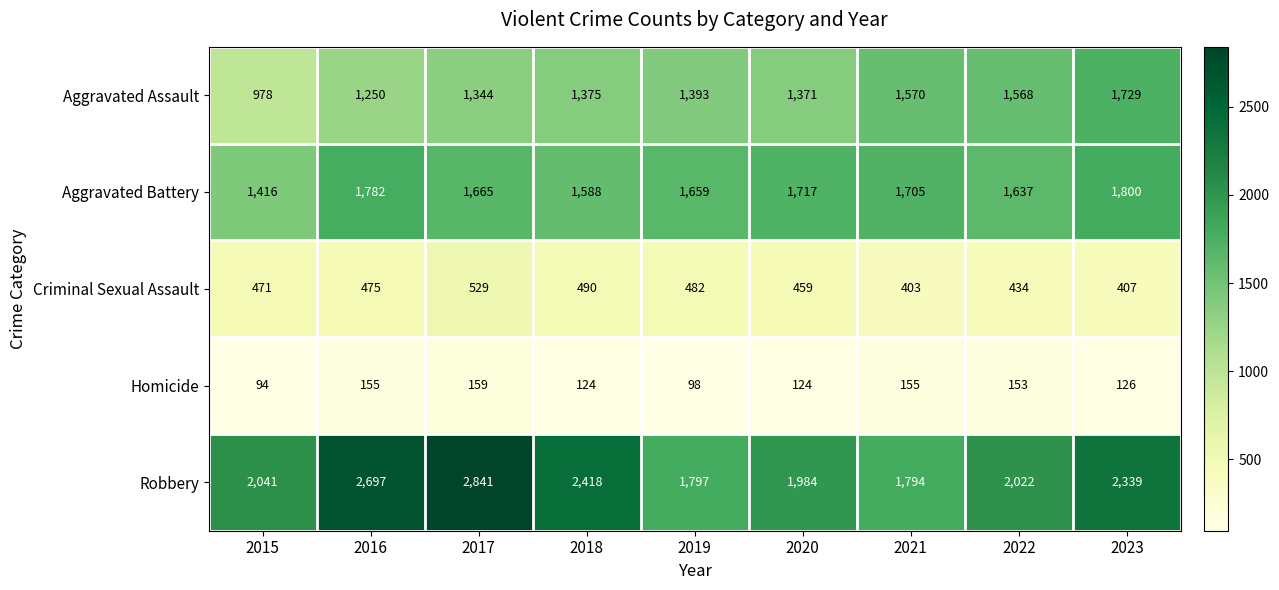

Is it true that Robbery equals 1984 at 2020?

True